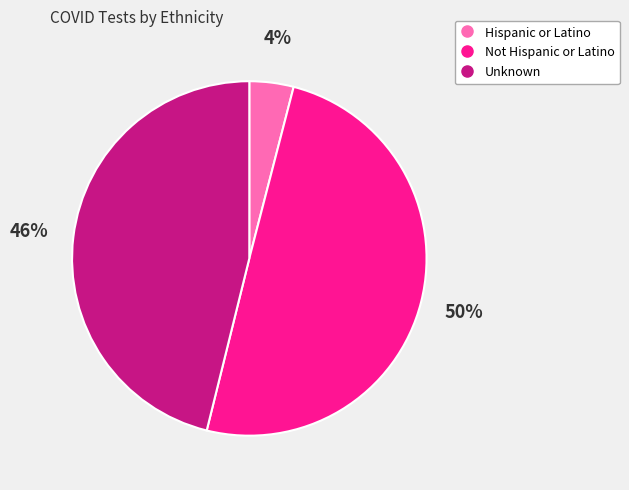

What percentage is the Unknown slice, to the nearest percent?

46%